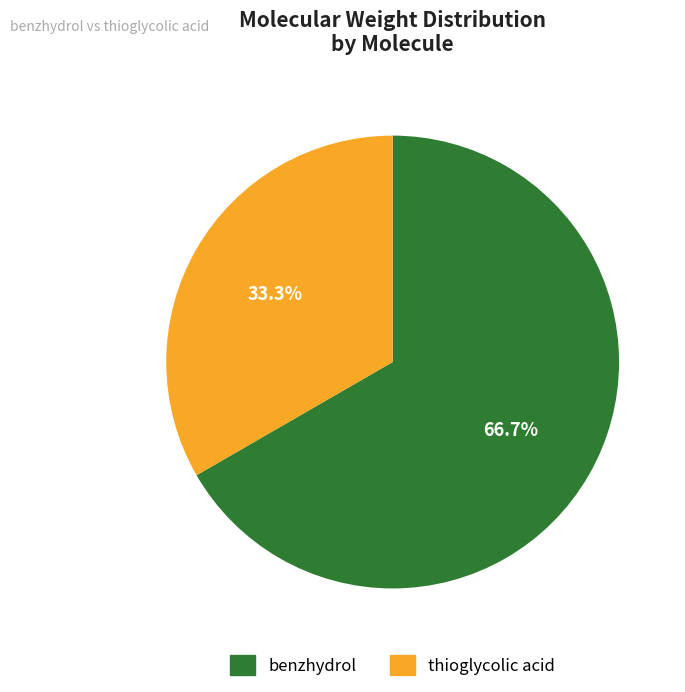

Is it true that benzhydrol is 67% of the pie?

True